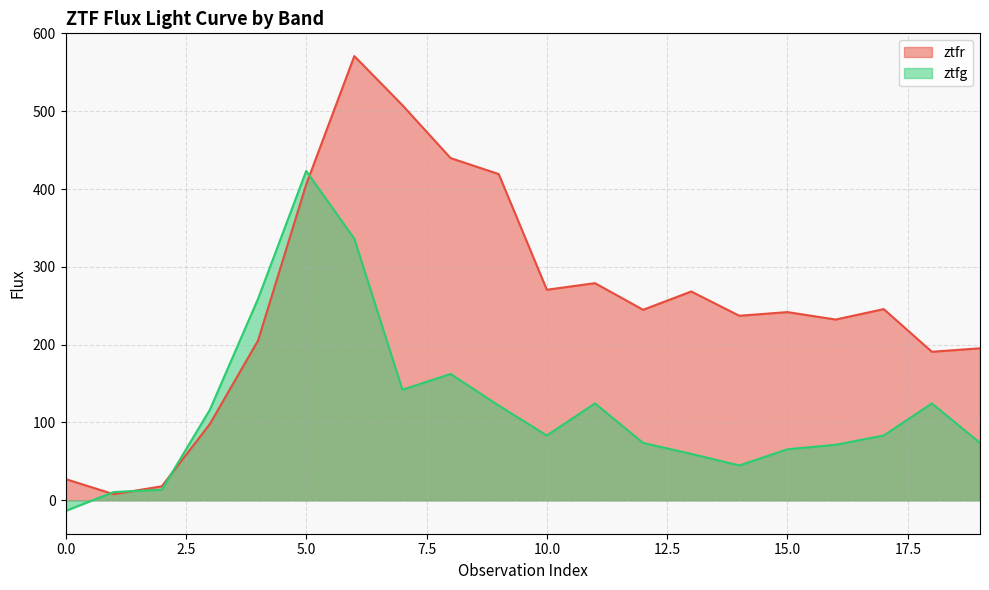

What is the value of the ztfr point at the 7th from the left?

570.8